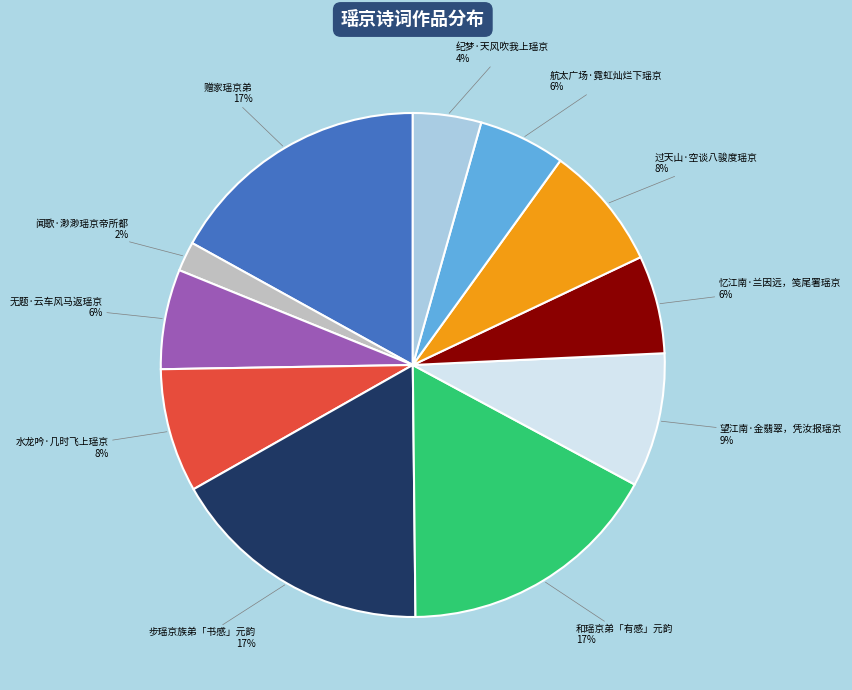

Do 纪梦·天风吹我上瑶京 and 和瑶京弟「有感」元韵 together represent more than half of the pie?

No